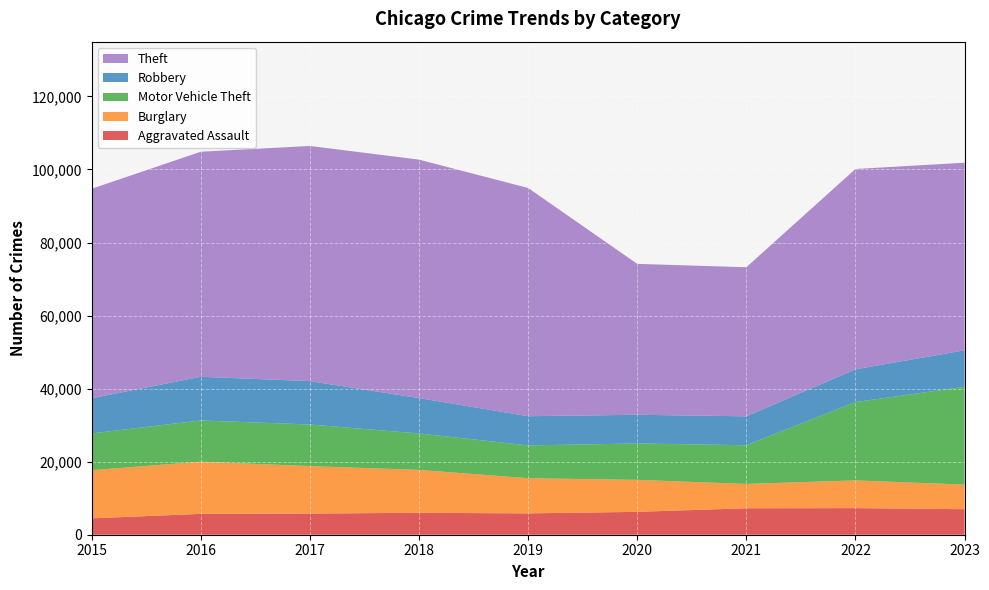

Reading left to right, list all the values displayed in this chart.

Aggravated Assault: 2015=4480	2016=5712	2017=5793	2018=6001	2019=5841	2020=6263	2021=7242	2022=7281	2023=6989
Burglary: 2015=13184	2016=14289	2017=13001	2018=11747	2019=9638	2020=8758	2021=6661	2022=7595	2023=6744
Motor Vehicle Theft: 2015=10068	2016=11286	2017=11380	2018=9985	2019=8976	2020=9959	2021=10603	2022=21449	2023=26764
Robbery: 2015=9638	2016=11960	2017=11880	2018=9681	2019=7995	2020=7855	2021=7918	2022=8965	2023=9995
Theft: 2015=57350	2016=61621	2017=64386	2018=65287	2019=62492	2020=41326	2021=40808	2022=54846	2023=51365